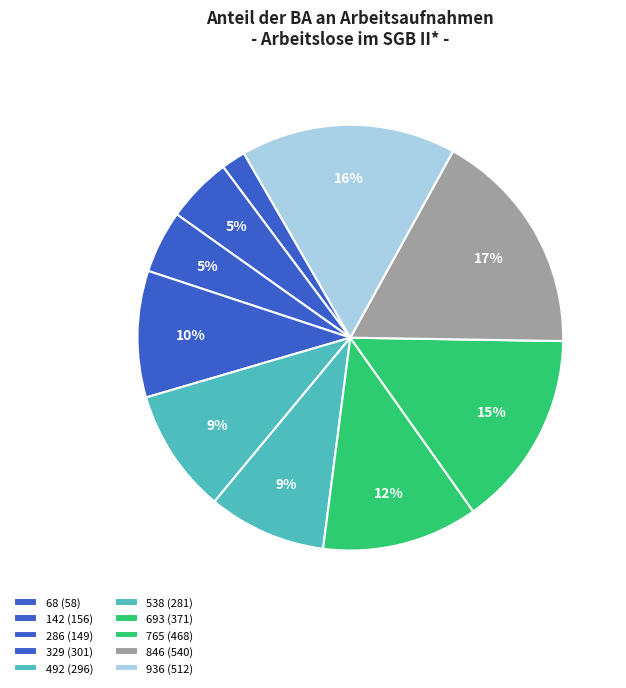

What percentage is the 329 slice, to the nearest percent?

10%